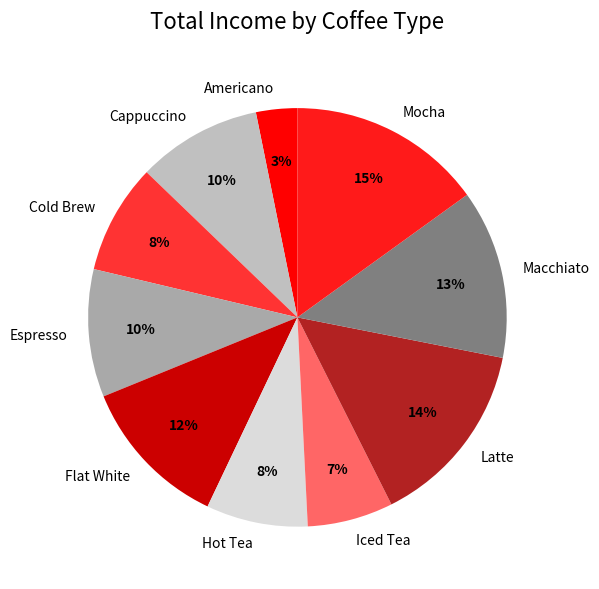

Which category has the biggest portion of the pie?

Mocha